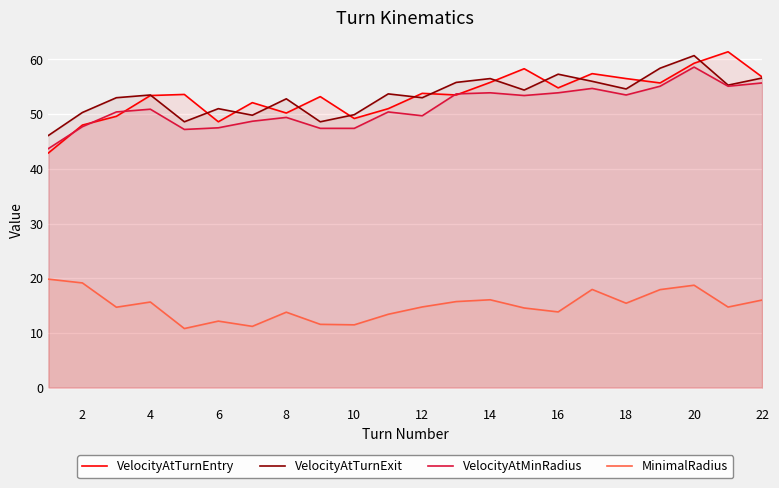

Is it true that MinimalRadius equals 19.2 at 16?

False